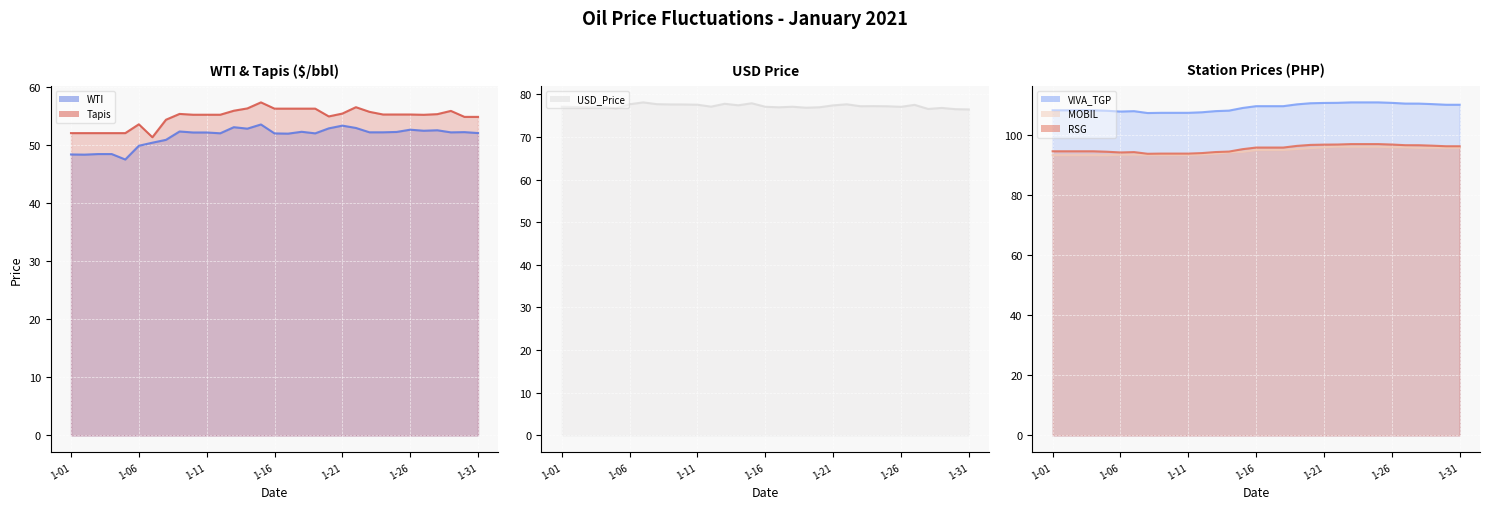

True or false: VIVA_TGP has a value of 24.2 at 2021-01-03.

False